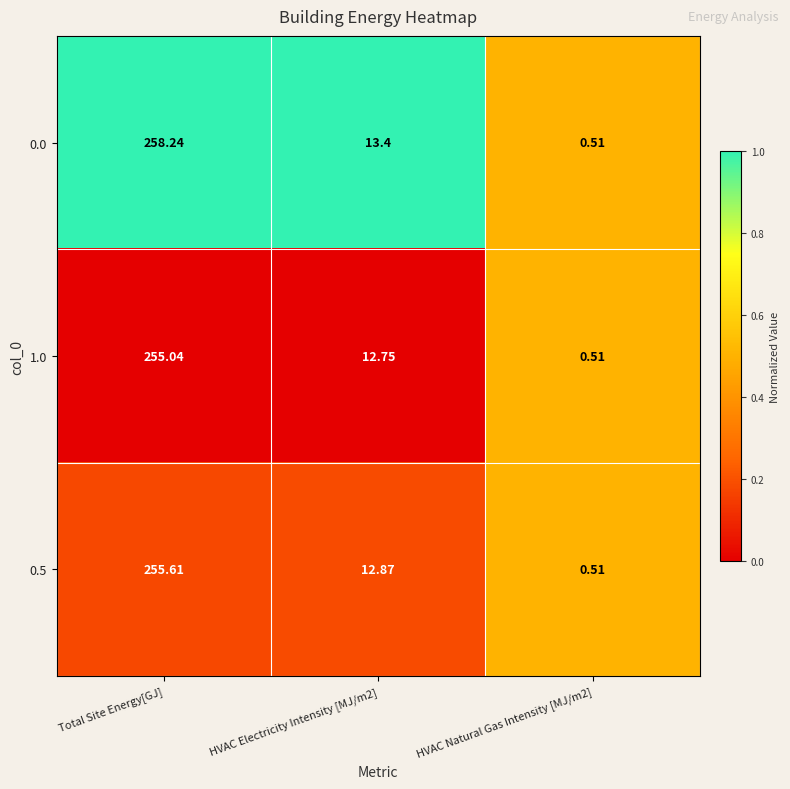

At which category is the sum across all series the highest?

Total Site Energy[GJ]